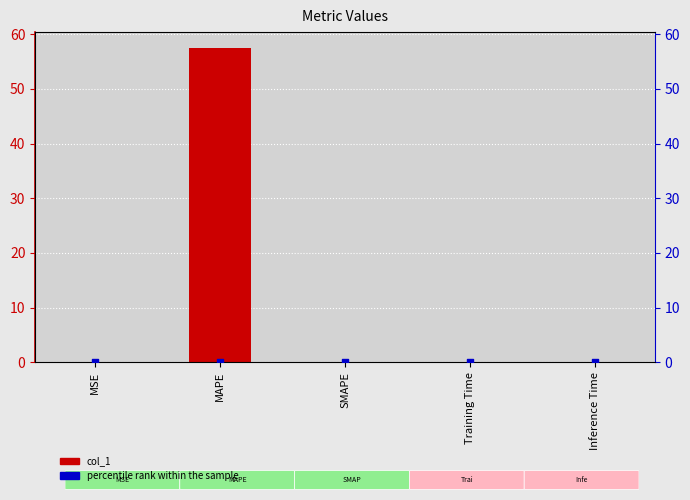

What are all the series names shown in the legend?

col_1, percentile rank within the sample